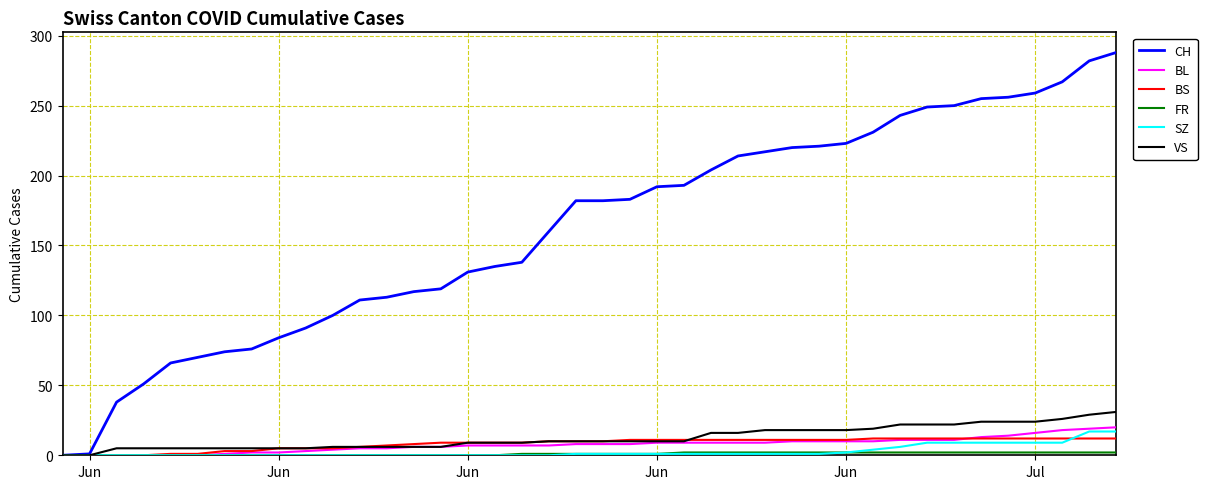

Which series has the largest total across all categories?

CH